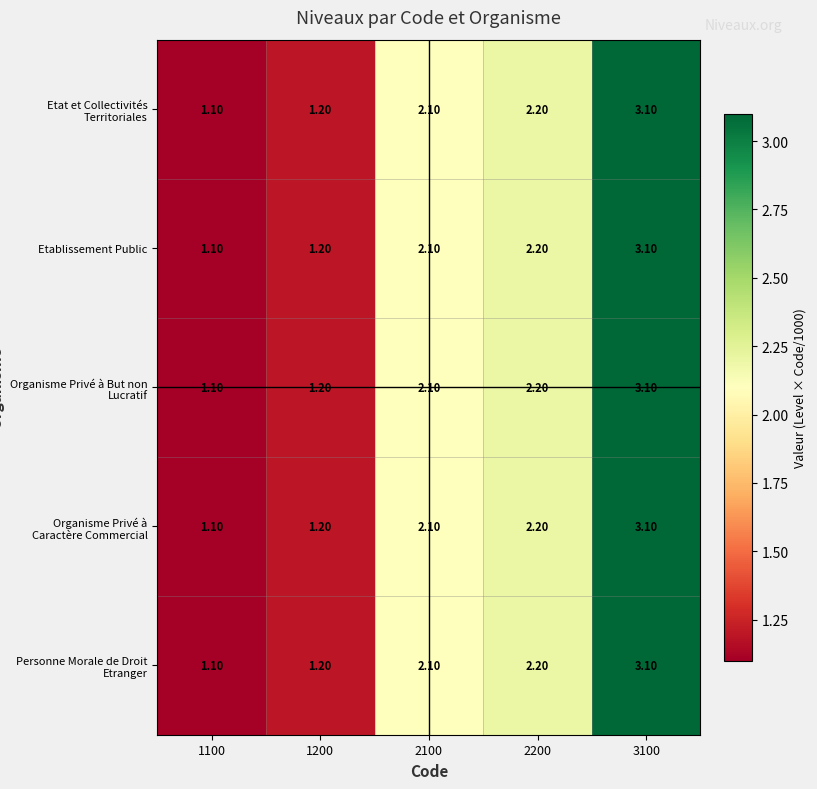

List the labels in order of Etat et Collectivités Territoriales value, smallest first.

1100, 1200, 2100, 2200, 3100